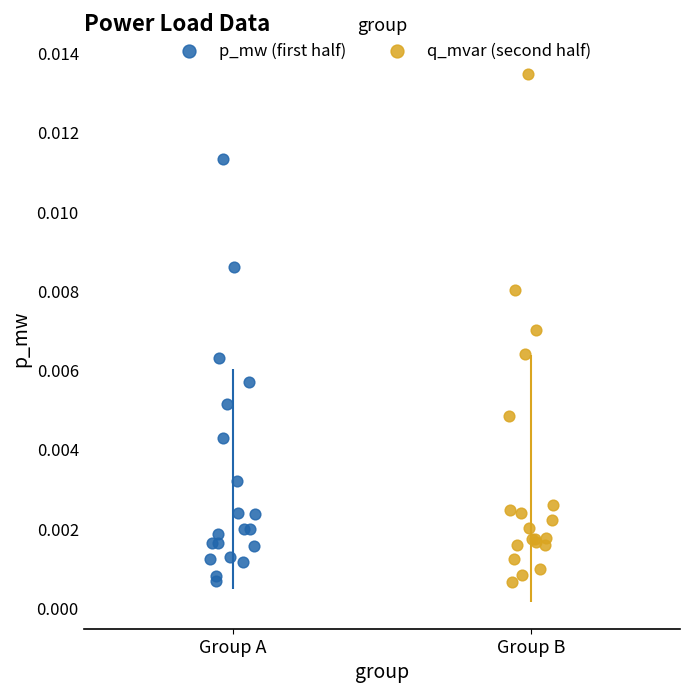

Which series contains the highest Y value?

q_mvar (second half)